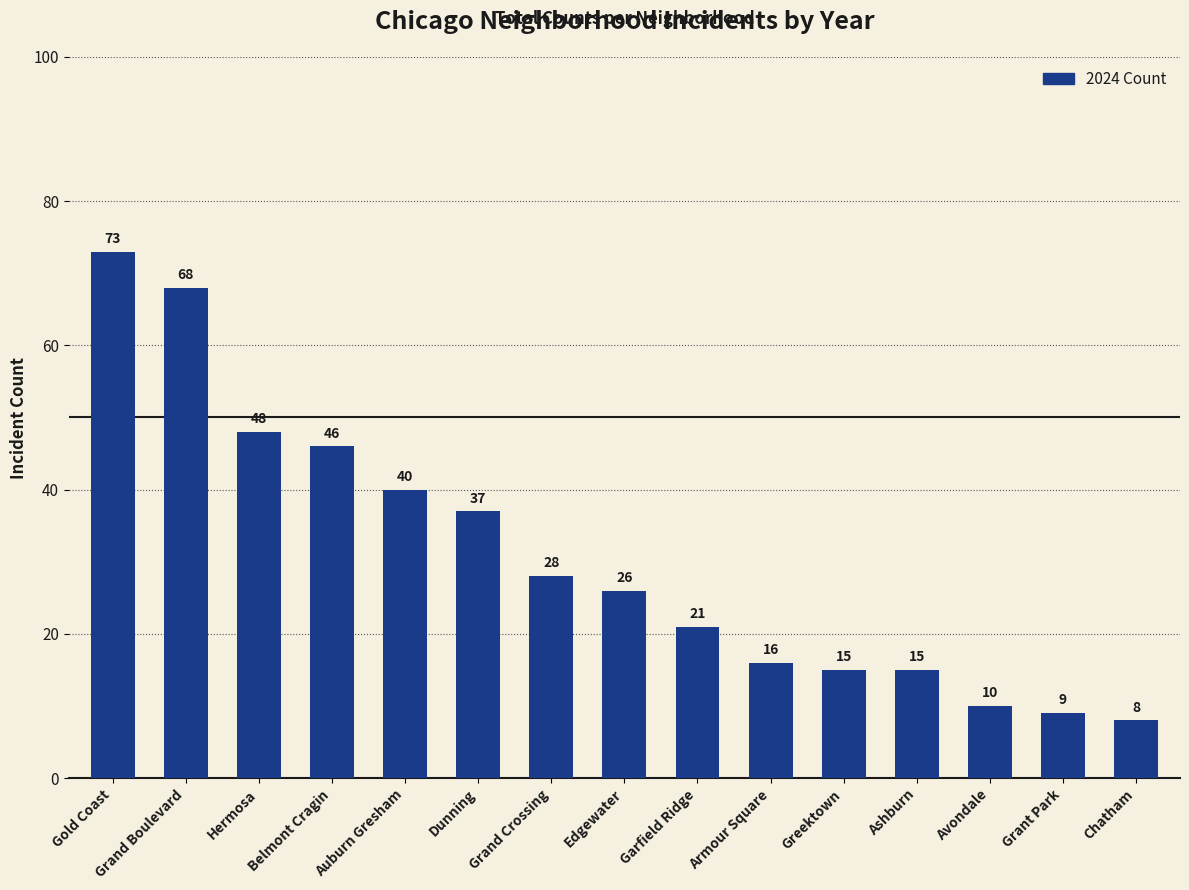

At which label does the data first exceed 26?

Gold Coast